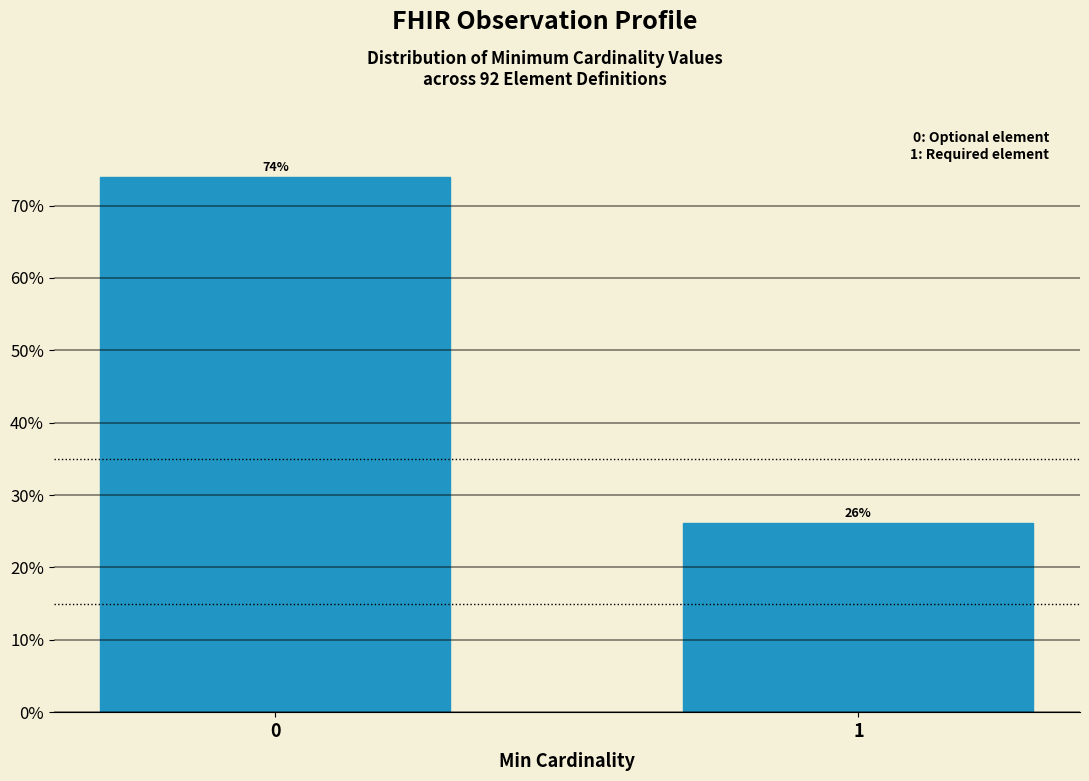

Rank the categories by value from lowest to highest.

1, 0